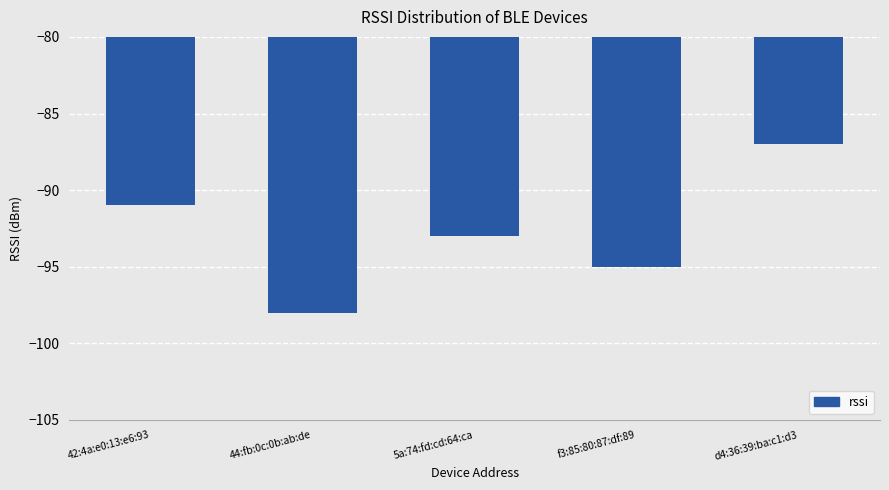

The chart shows a value of -51 at f3:85:80:87:df:89. True or false?

False